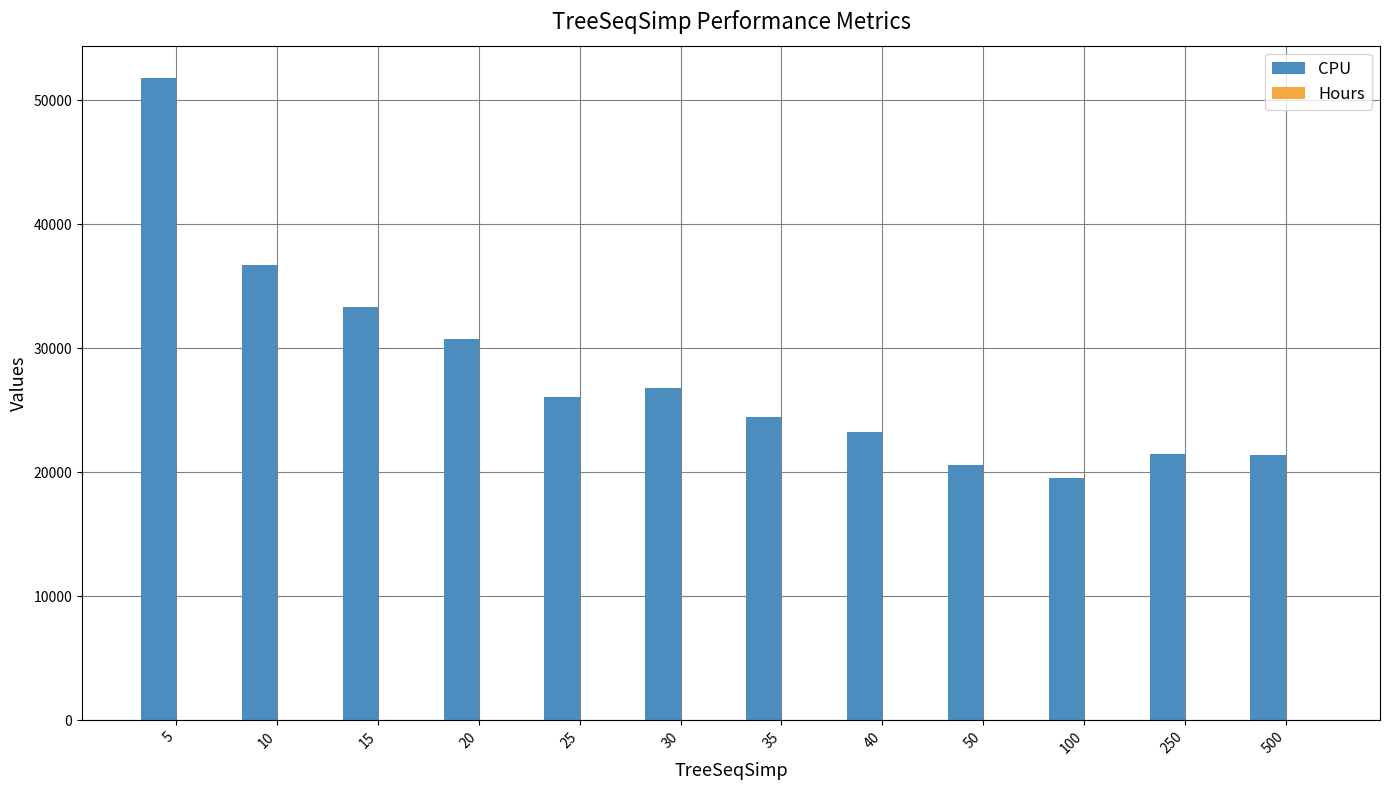

Which series changed the most between 20 and 500?

CPU